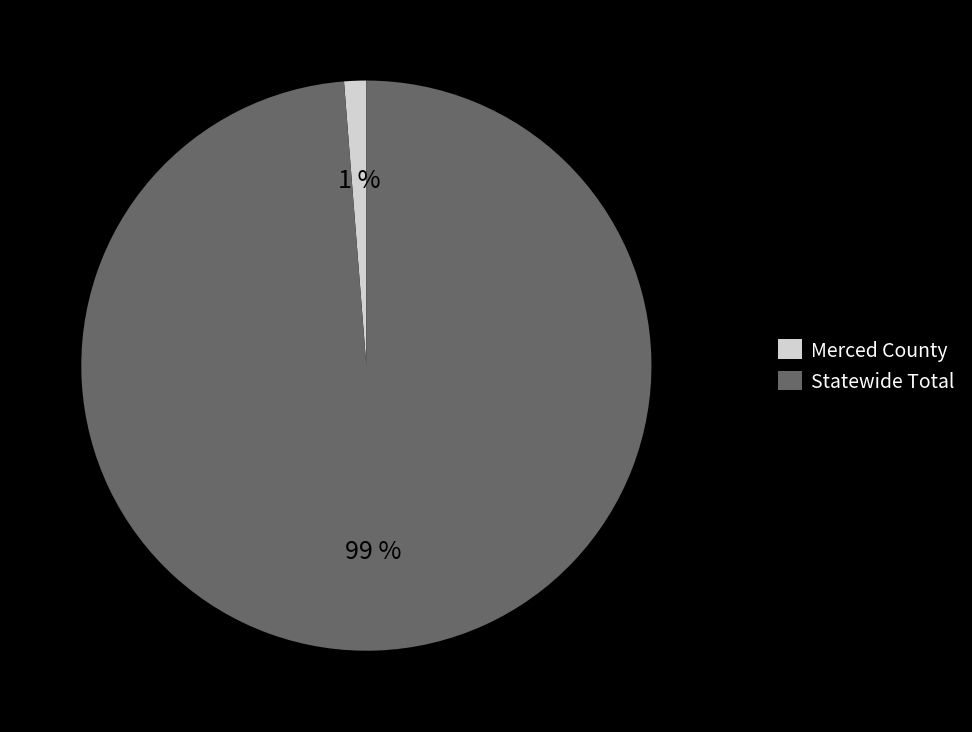

To the nearest percent, what is the combined percentage of Statewide Total and Merced County?

100%